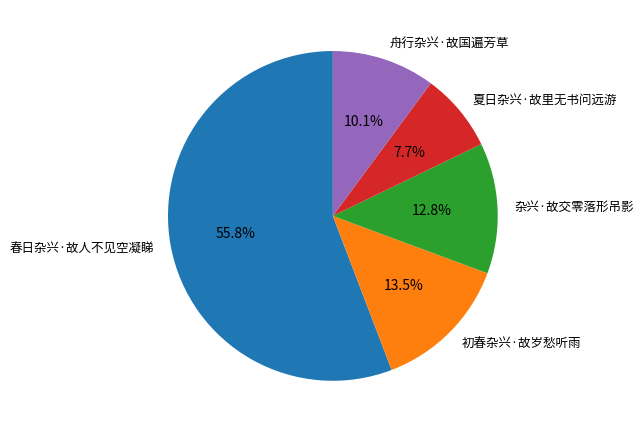

How many slices are in this pie chart?

5